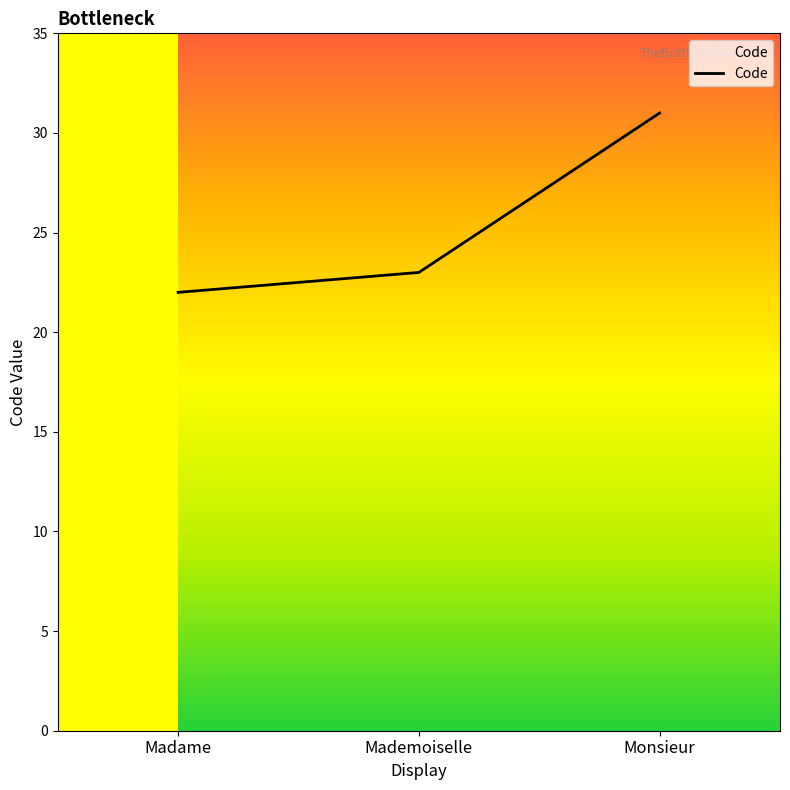

What is the approximate value at Mademoiselle?

23